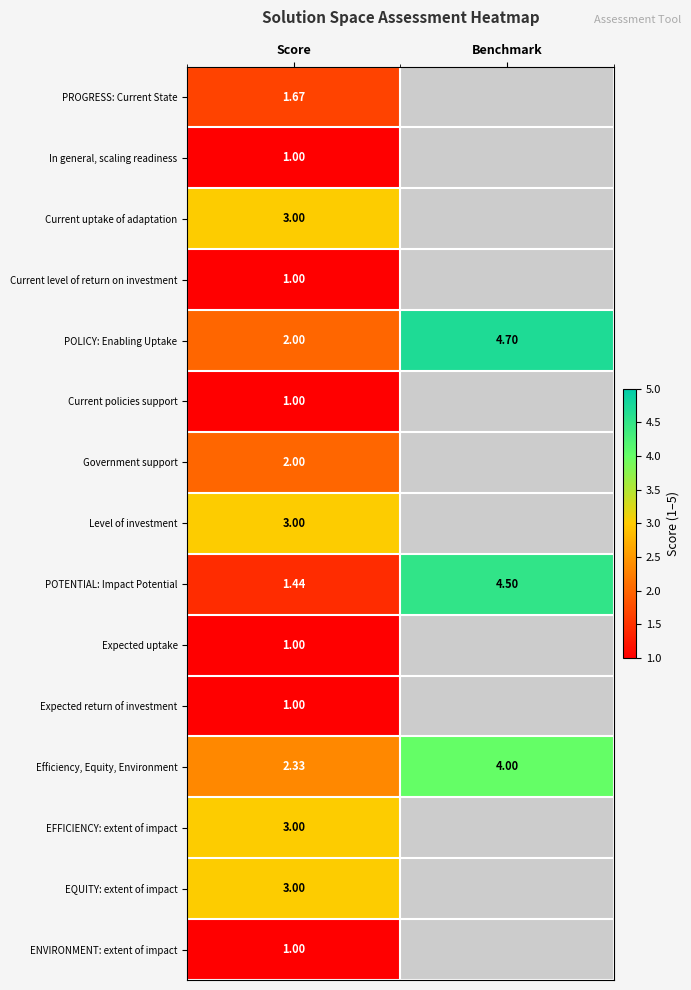

At which category is the sum across all series the highest?

Score